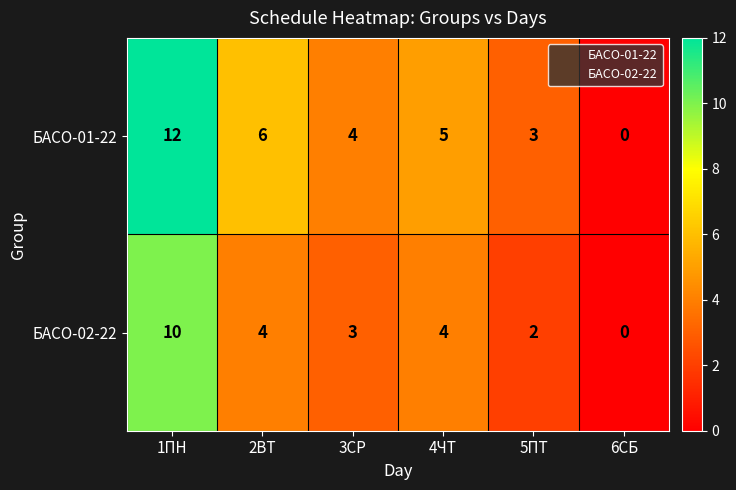

Count the number of categories in the chart.

6